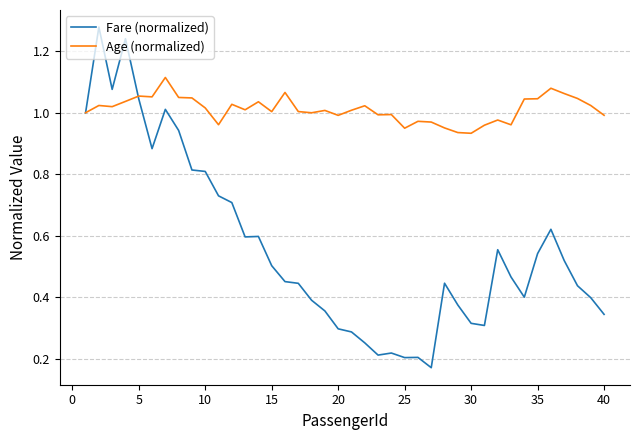

True or false: Age (normalized) and Fare (normalized) intersect in this chart.

True